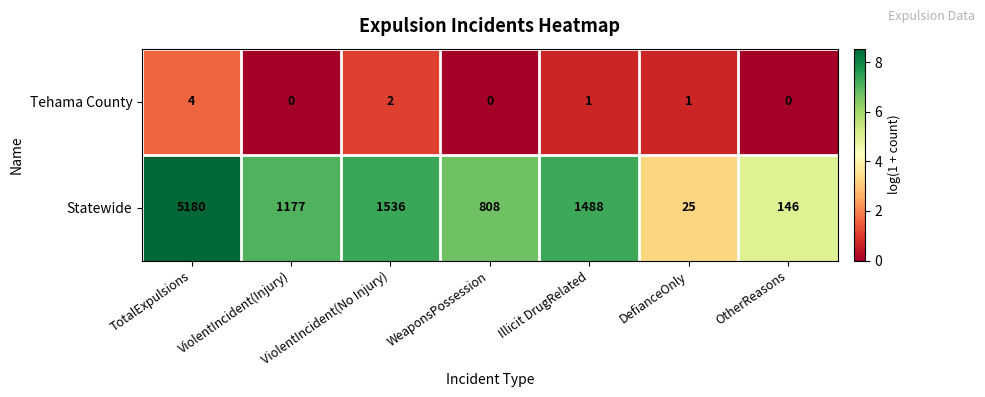

How many values in the Tehama County series are below 1?

3